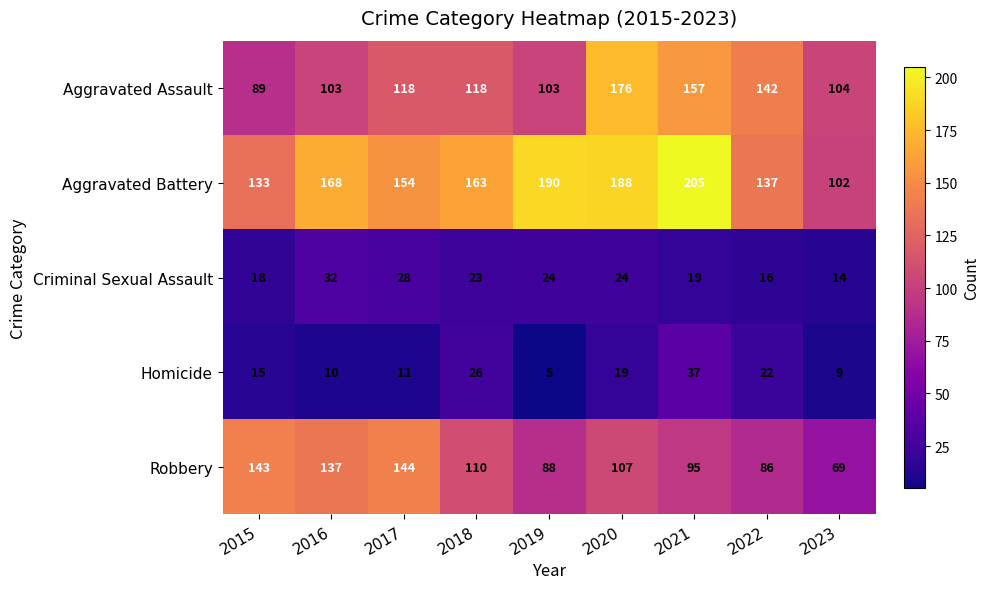

Which label corresponds to the smallest value in the chart?

2019